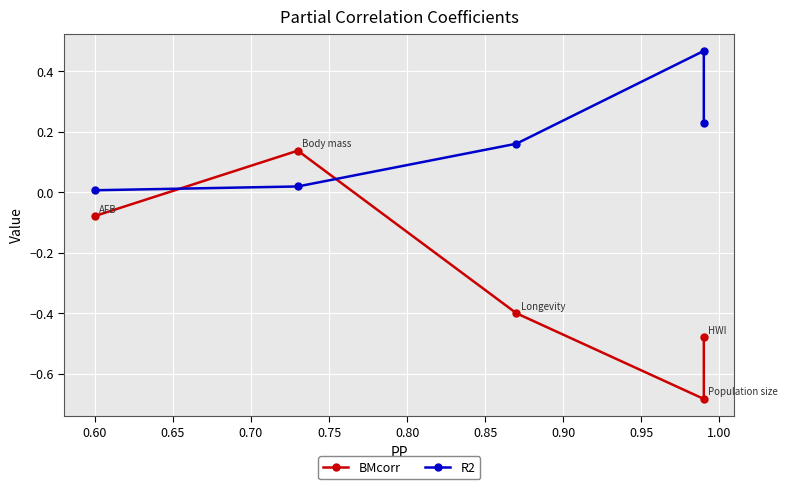

List the series in order of their overall mean, lowest first.

BMcorr, R2